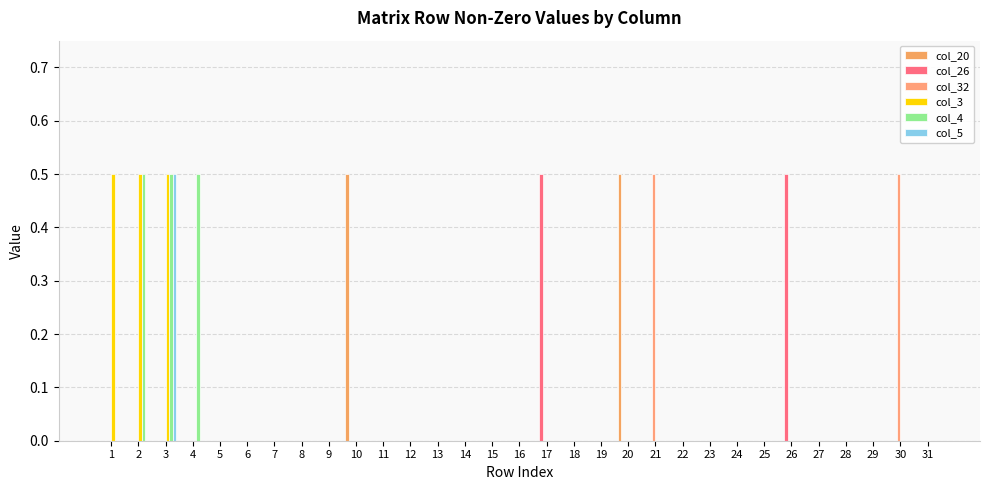

Reading left to right, extract all data points from this chart.

col_20: 1=0.0	2=0.0	3=0.0	4=0.0	5=0.0	6=0.0	7=0.0	8=0.0	9=0.0	10=0.5	11=0.0	12=0.0	13=0.0	14=0.0	15=0.0	16=0.0	17=0.0	18=0.0	19=0.0	20=0.5	21=0.0	22=0.0	23=0.0	24=0.0	25=0.0	26=0.0	27=0.0	28=0.0	29=0.0	30=0.0	31=0.0
col_26: 1=0.0	2=0.0	3=0.0	4=0.0	5=0.0	6=0.0	7=0.0	8=0.0	9=0.0	10=0.0	11=0.0	12=0.0	13=0.0	14=0.0	15=0.0	16=0.0	17=0.5	18=0.0	19=0.0	20=0.0	21=0.0	22=0.0	23=0.0	24=0.0	25=0.0	26=0.5	27=0.0	28=0.0	29=0.0	30=0.0	31=0.0
col_32: 1=0.0	2=0.0	3=0.0	4=0.0	5=0.0	6=0.0	7=0.0	8=0.0	9=0.0	10=0.0	11=0.0	12=0.0	13=0.0	14=0.0	15=0.0	16=0.0	17=0.0	18=0.0	19=0.0	20=0.0	21=0.5	22=0.0	23=0.0	24=0.0	25=0.0	26=0.0	27=0.0	28=0.0	29=0.0	30=0.5	31=0.0
col_3: 1=0.5	2=0.5	3=0.5	4=0.0	5=0.0	6=0.0	7=0.0	8=0.0	9=0.0	10=0.0	11=0.0	12=0.0	13=0.0	14=0.0	15=0.0	16=0.0	17=0.0	18=0.0	19=0.0	20=0.0	21=0.0	22=0.0	23=0.0	24=0.0	25=0.0	26=0.0	27=0.0	28=0.0	29=0.0	30=0.0	31=0.0
col_4: 1=0.0	2=0.5	3=0.5	4=0.5	5=0.0	6=0.0	7=0.0	8=0.0	9=0.0	10=0.0	11=0.0	12=0.0	13=0.0	14=0.0	15=0.0	16=0.0	17=0.0	18=0.0	19=0.0	20=0.0	21=0.0	22=0.0	23=0.0	24=0.0	25=0.0	26=0.0	27=0.0	28=0.0	29=0.0	30=0.0	31=0.0
col_5: 1=0.0	2=0.0	3=0.5	4=0.0	5=0.0	6=0.0	7=0.0	8=0.0	9=0.0	10=0.0	11=0.0	12=0.0	13=0.0	14=0.0	15=0.0	16=0.0	17=0.0	18=0.0	19=0.0	20=0.0	21=0.0	22=0.0	23=0.0	24=0.0	25=0.0	26=0.0	27=0.0	28=0.0	29=0.0	30=0.0	31=0.0